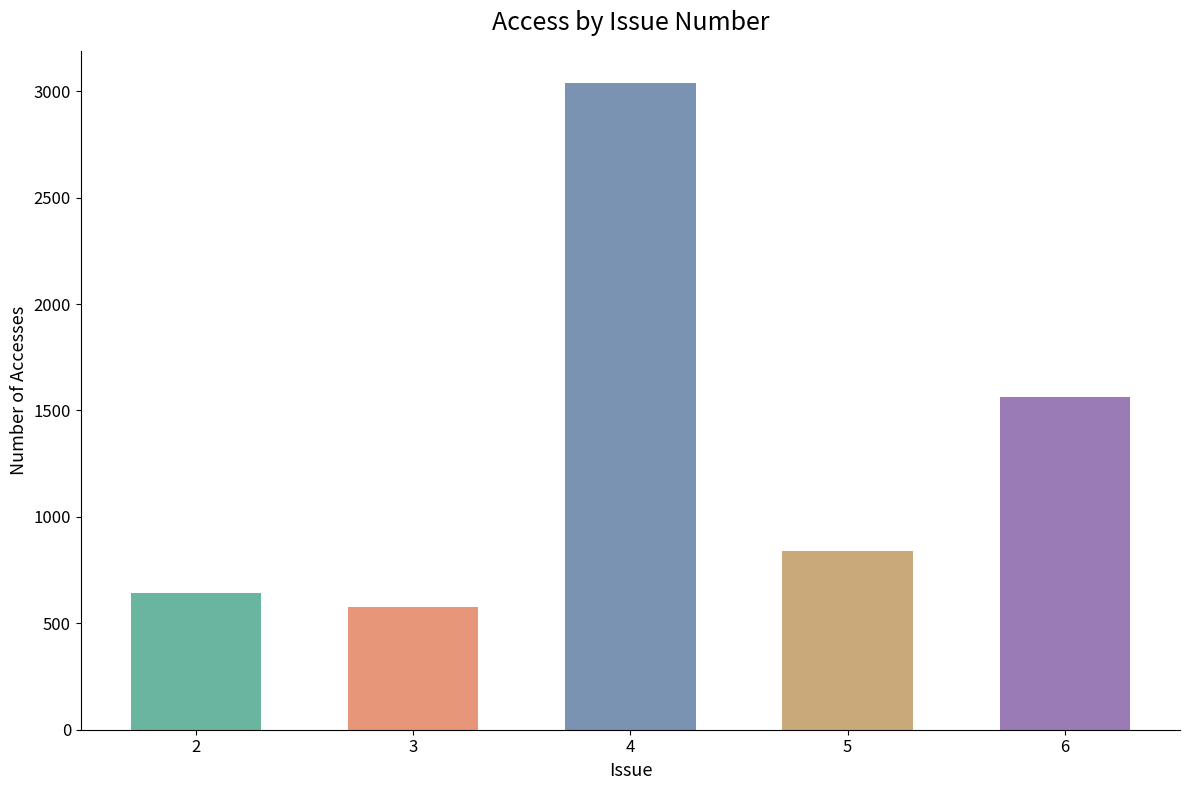

Is it true that the value at 6 is 2622?

False